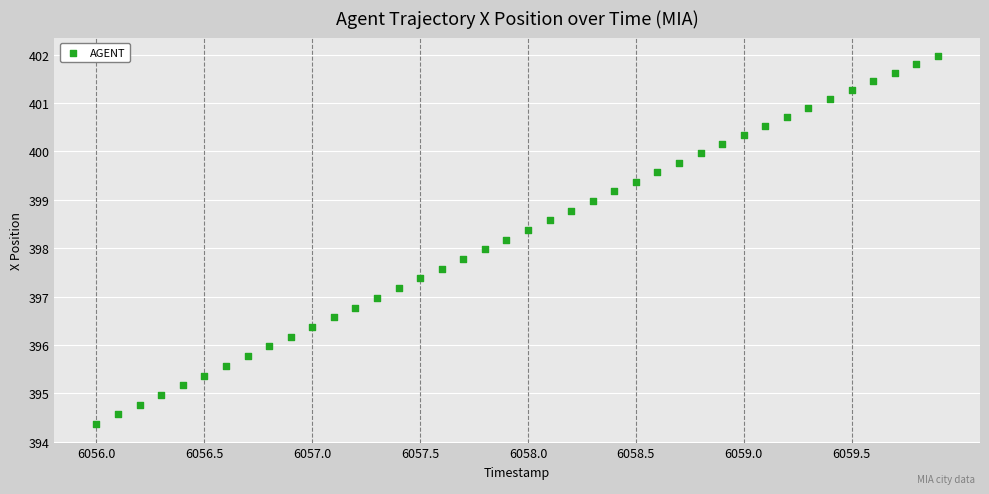

What is the range of X values (max minus min)?

3.9